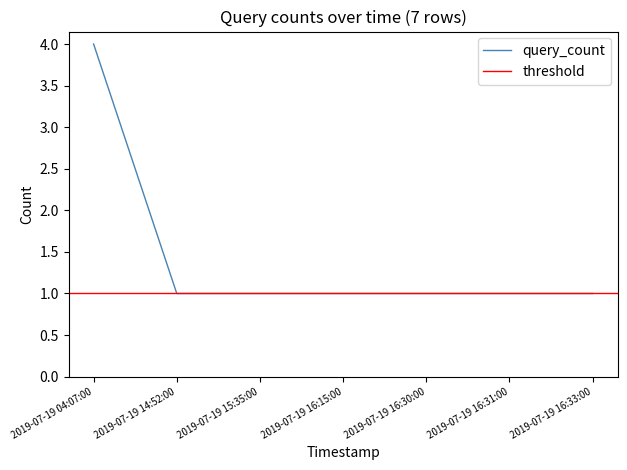

Rank the categories by value from highest to lowest.

2019-07-19 04:07:00, 2019-07-19 14:52:00, 2019-07-19 15:35:00, 2019-07-19 16:15:00, 2019-07-19 16:30:00, 2019-07-19 16:31:00, 2019-07-19 16:33:00